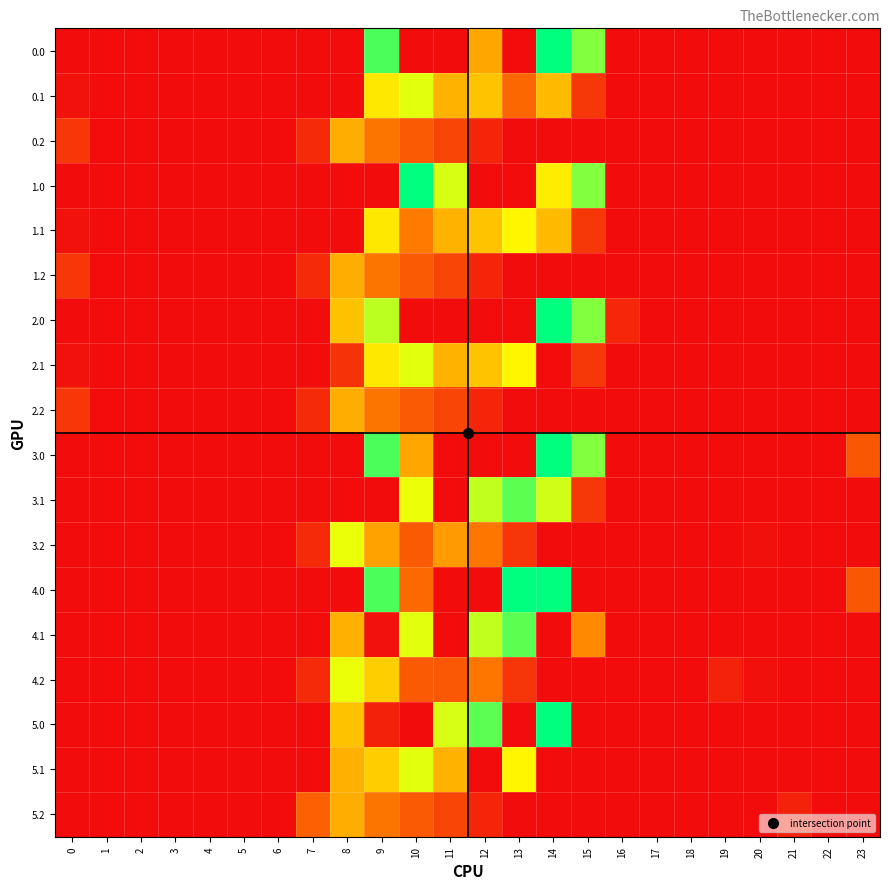

What is the total value across all series at 12?

4686.8